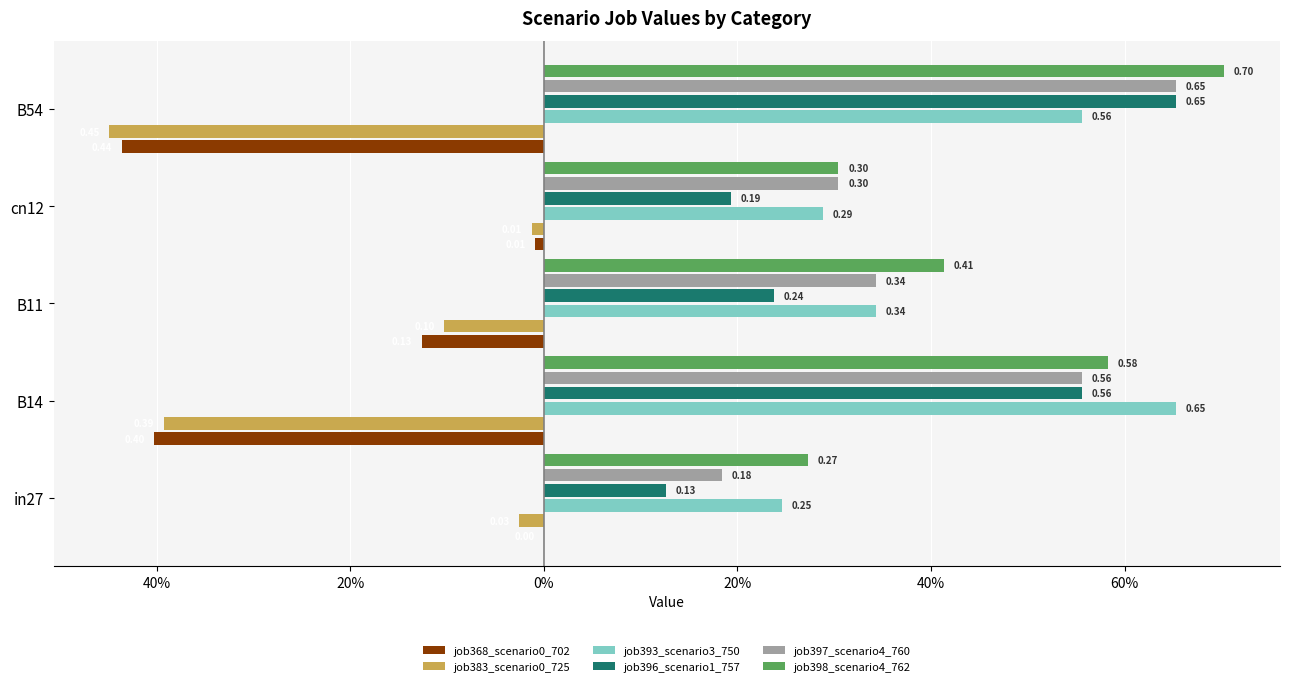

How many data points in job368_scenario0_702 are less than 0?

4